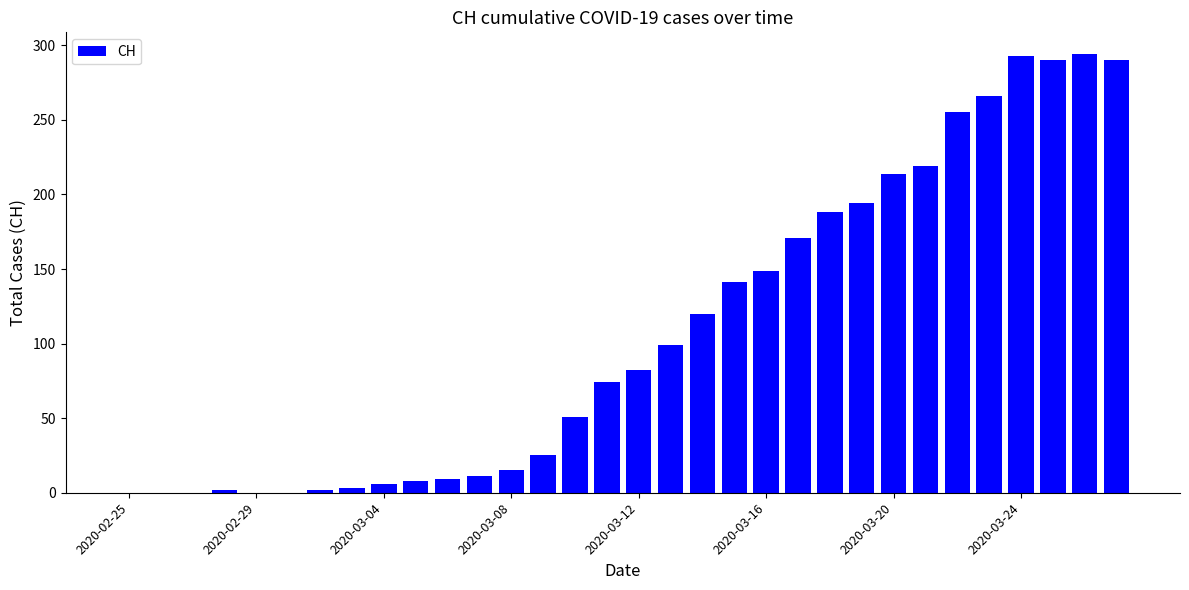

Are the bars horizontal?

No